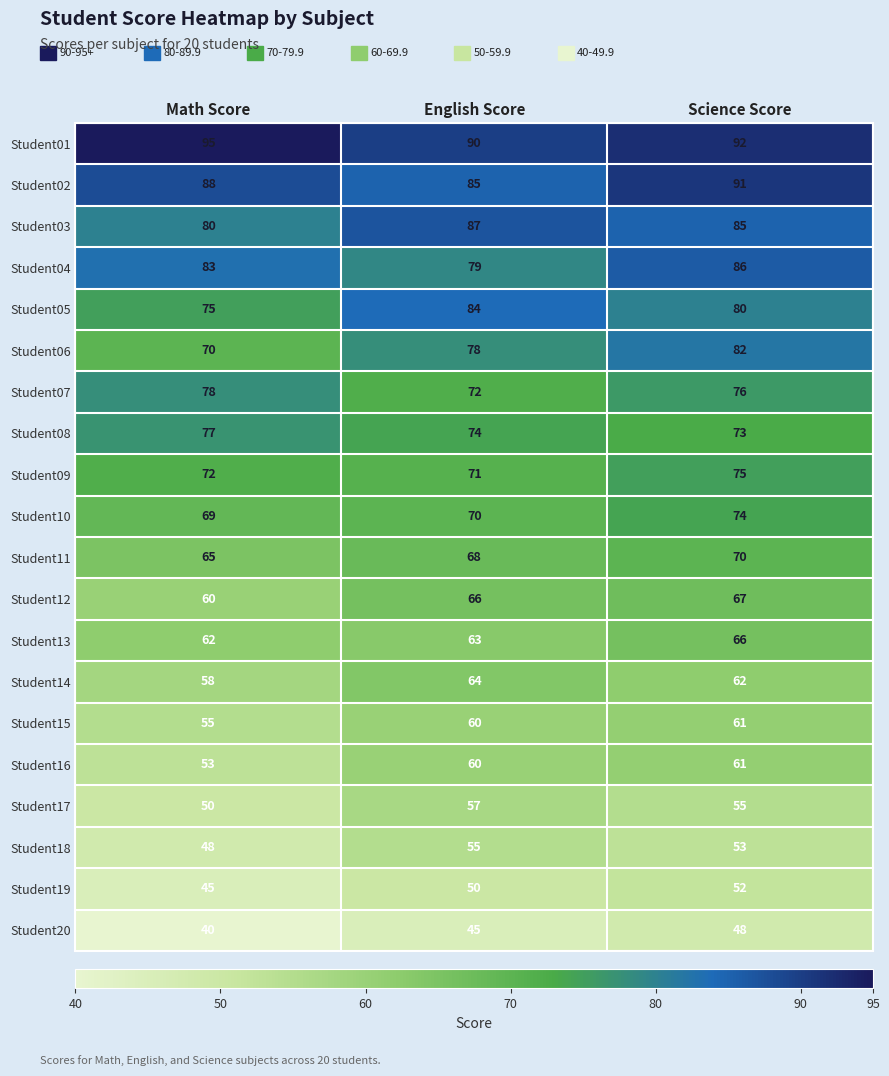

At Math Score, list the series in order from largest to smallest.

Student01, Student02, Student04, Student03, Student07, Student08, Student05, Student09, Student06, Student10, Student11, Student13, Student12, Student14, Student15, Student16, Student17, Student18, Student19, Student20